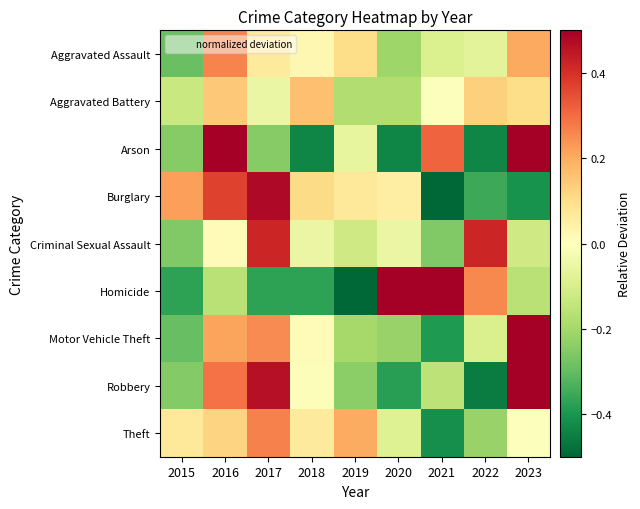

Reading left to right, transcribe all the data shown in this chart.

Aggravated Assault: 2015=-0.3	2016=0.3	2017=0.1	2018=0.0	2019=0.1	2020=-0.2	2021=-0.1	2022=-0.1	2023=0.2
Aggravated Battery: 2015=-0.1	2016=0.1	2017=-0.1	2018=0.2	2019=-0.2	2020=-0.2	2021=-0.0	2022=0.1	2023=0.1
Arson: 2015=-0.2	2016=1.1	2017=-0.2	2018=-0.4	2019=-0.1	2020=-0.4	2021=0.3	2022=-0.4	2023=0.5
Burglary: 2015=0.2	2016=0.4	2017=0.5	2018=0.1	2019=0.1	2020=0.1	2021=-0.5	2022=-0.4	2023=-0.4
Criminal Sexual Assault: 2015=-0.3	2016=0.0	2017=0.4	2018=-0.1	2019=-0.1	2020=-0.1	2021=-0.3	2022=0.4	2023=-0.1
Homicide: 2015=-0.4	2016=-0.2	2017=-0.4	2018=-0.4	2019=-0.6	2020=0.9	2021=0.9	2022=0.3	2023=-0.2
Motor Vehicle Theft: 2015=-0.3	2016=0.2	2017=0.3	2018=0.0	2019=-0.2	2020=-0.2	2021=-0.4	2022=-0.1	2023=0.7
Robbery: 2015=-0.3	2016=0.3	2017=0.5	2018=-0.0	2019=-0.2	2020=-0.4	2021=-0.2	2022=-0.5	2023=0.7
Theft: 2015=0.1	2016=0.1	2017=0.3	2018=0.1	2019=0.2	2020=-0.1	2021=-0.4	2022=-0.2	2023=-0.0